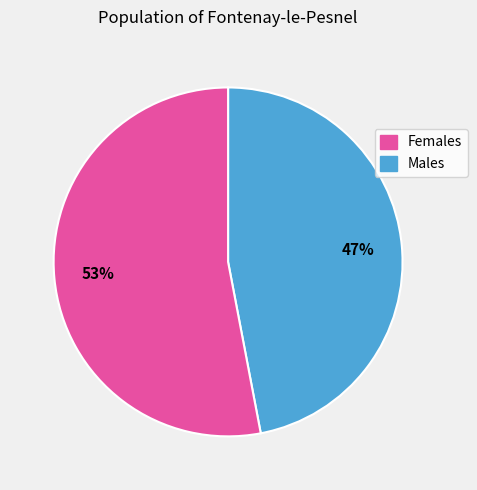

How many segments does this pie chart have?

2